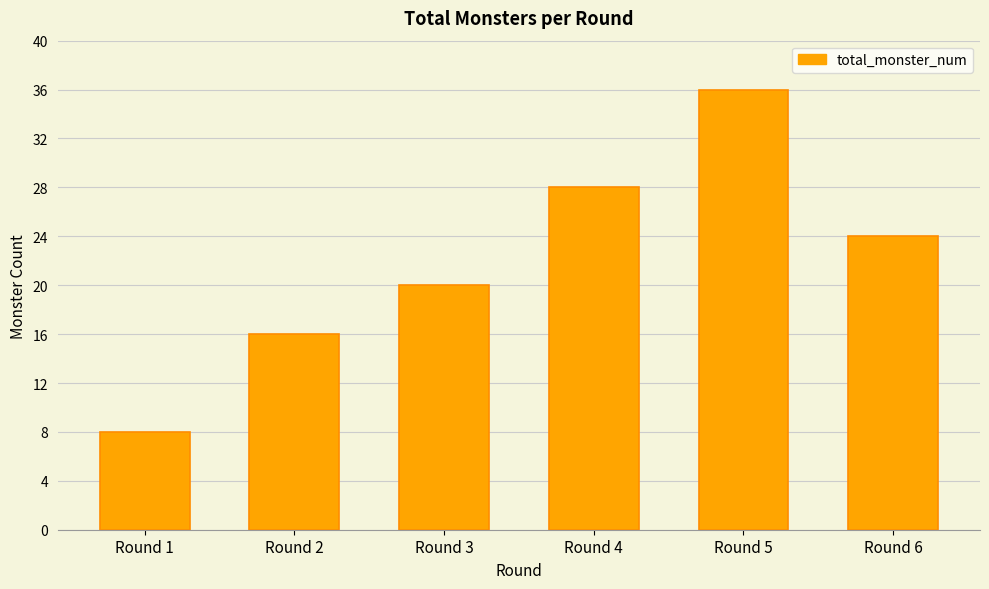

What is the difference between the values at Round 2 and Round 1?

8